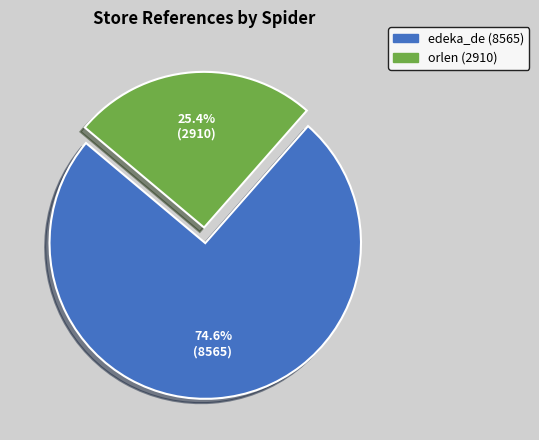

How many slices are in this pie chart?

2